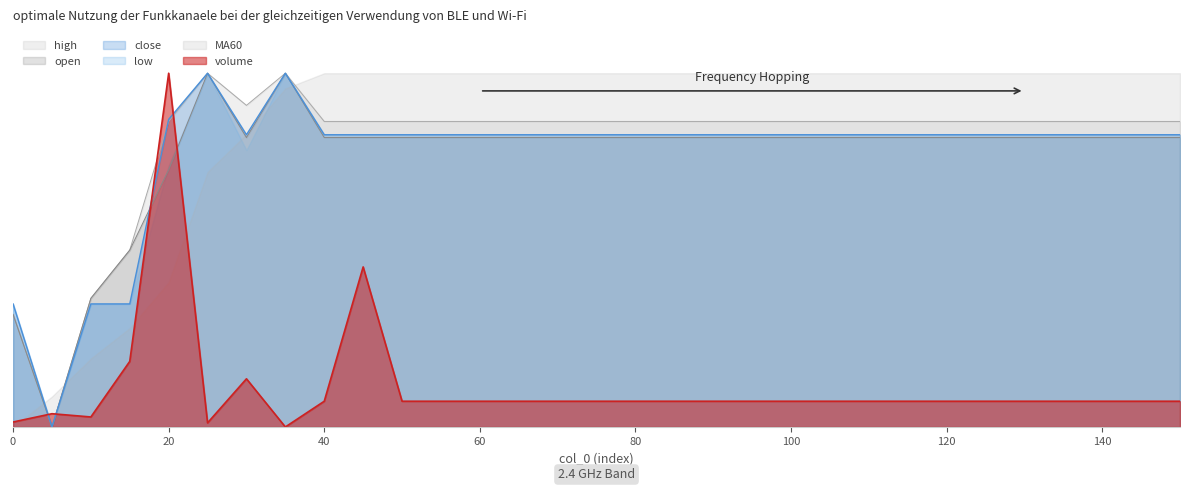

Is it true that volume equals 0.0 at 0?

True